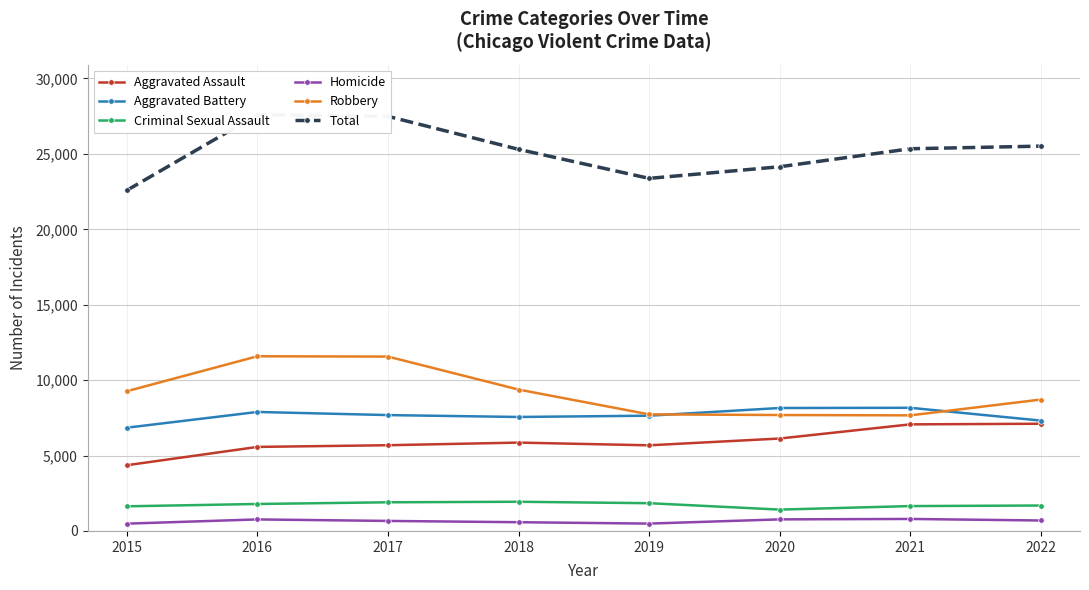

How many lines are shown in the chart?

6